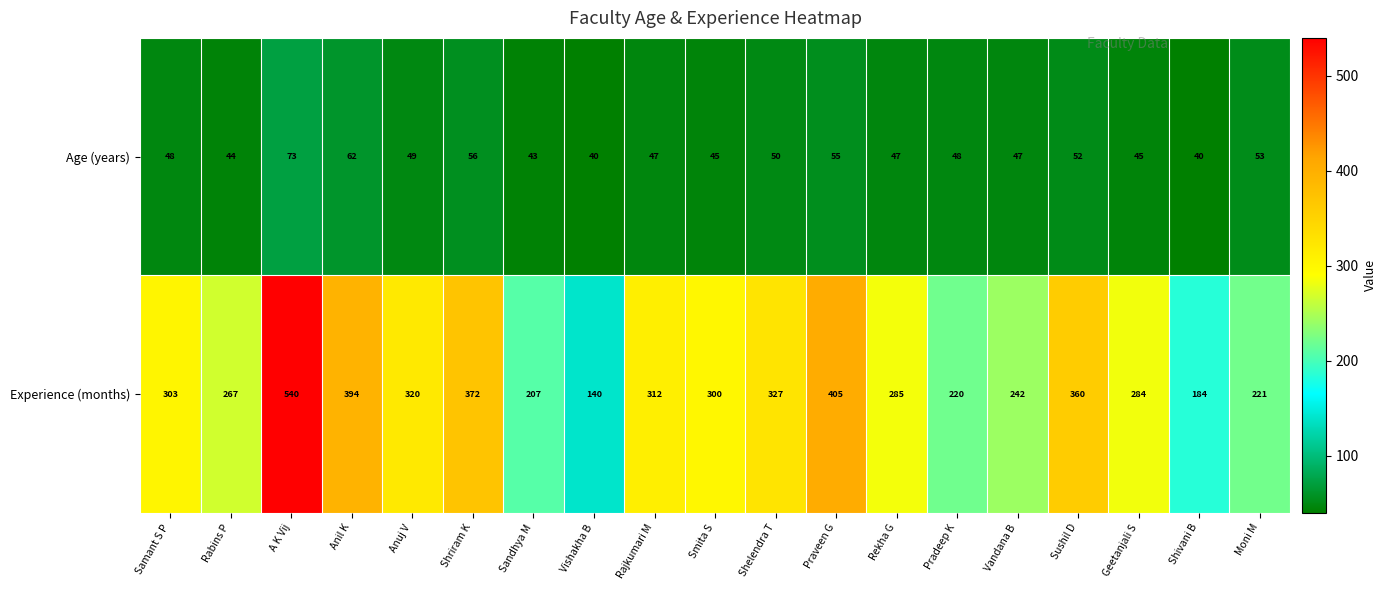

What is the sum of the Age (years) values at Sandhya M and Praveen G?

98